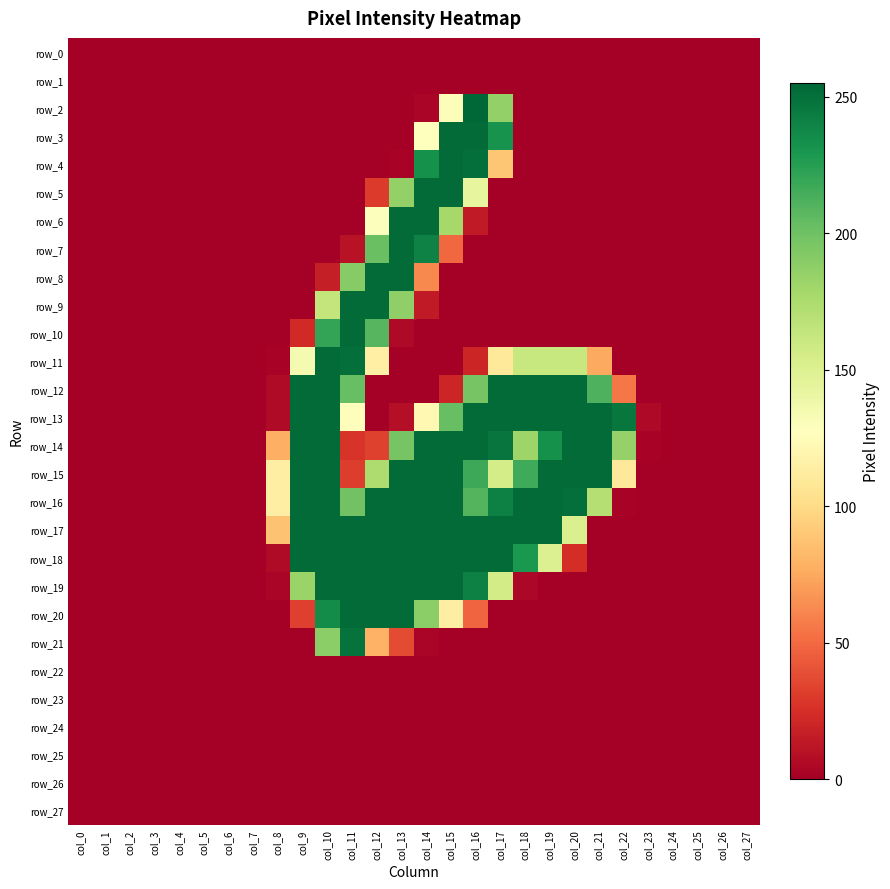

Reading left to right, list all the values displayed in this chart.

row_0: col_0=0	col_1=0	col_2=0	col_3=0	col_4=0	col_5=0	col_6=0	col_7=0	col_8=0	col_9=0	col_10=0	col_11=0	col_12=0	col_13=0	col_14=0	col_15=0	col_16=0	col_17=0	col_18=0	col_19=0	col_20=0	col_21=0	col_22=0	col_23=0	col_24=0	col_25=0	col_26=0	col_27=0
row_1: col_0=0	col_1=0	col_2=0	col_3=0	col_4=0	col_5=0	col_6=0	col_7=0	col_8=0	col_9=0	col_10=0	col_11=0	col_12=0	col_13=0	col_14=0	col_15=0	col_16=0	col_17=0	col_18=0	col_19=0	col_20=0	col_21=0	col_22=0	col_23=0	col_24=0	col_25=0	col_26=0	col_27=0
row_2: col_0=0	col_1=0	col_2=0	col_3=0	col_4=0	col_5=0	col_6=0	col_7=0	col_8=0	col_9=0	col_10=0	col_11=0	col_12=0	col_13=0	col_14=3	col_15=130	col_16=255	col_17=186	col_18=0	col_19=0	col_20=0	col_21=0	col_22=0	col_23=0	col_24=0	col_25=0	col_26=0	col_27=0
row_3: col_0=0	col_1=0	col_2=0	col_3=0	col_4=0	col_5=0	col_6=0	col_7=0	col_8=0	col_9=0	col_10=0	col_11=0	col_12=0	col_13=0	col_14=128	col_15=253	col_16=253	col_17=232	col_18=0	col_19=0	col_20=0	col_21=0	col_22=0	col_23=0	col_24=0	col_25=0	col_26=0	col_27=0
row_4: col_0=0	col_1=0	col_2=0	col_3=0	col_4=0	col_5=0	col_6=0	col_7=0	col_8=0	col_9=0	col_10=0	col_11=0	col_12=0	col_13=2	col_14=233	col_15=253	col_16=251	col_17=89	col_18=0	col_19=0	col_20=0	col_21=0	col_22=0	col_23=0	col_24=0	col_25=0	col_26=0	col_27=0
row_5: col_0=0	col_1=0	col_2=0	col_3=0	col_4=0	col_5=0	col_6=0	col_7=0	col_8=0	col_9=0	col_10=0	col_11=0	col_12=30	col_13=186	col_14=253	col_15=253	col_16=143	col_17=0	col_18=0	col_19=0	col_20=0	col_21=0	col_22=0	col_23=0	col_24=0	col_25=0	col_26=0	col_27=0
row_6: col_0=0	col_1=0	col_2=0	col_3=0	col_4=0	col_5=0	col_6=0	col_7=0	col_8=0	col_9=0	col_10=0	col_11=0	col_12=129	col_13=253	col_14=253	col_15=178	col_16=14	col_17=0	col_18=0	col_19=0	col_20=0	col_21=0	col_22=0	col_23=0	col_24=0	col_25=0	col_26=0	col_27=0
row_7: col_0=0	col_1=0	col_2=0	col_3=0	col_4=0	col_5=0	col_6=0	col_7=0	col_8=0	col_9=0	col_10=0	col_11=10	col_12=202	col_13=253	col_14=241	col_15=49	col_16=0	col_17=0	col_18=0	col_19=0	col_20=0	col_21=0	col_22=0	col_23=0	col_24=0	col_25=0	col_26=0	col_27=0
row_8: col_0=0	col_1=0	col_2=0	col_3=0	col_4=0	col_5=0	col_6=0	col_7=0	col_8=0	col_9=0	col_10=16	col_11=191	col_12=253	col_13=253	col_14=62	col_15=0	col_16=0	col_17=0	col_18=0	col_19=0	col_20=0	col_21=0	col_22=0	col_23=0	col_24=0	col_25=0	col_26=0	col_27=0
row_9: col_0=0	col_1=0	col_2=0	col_3=0	col_4=0	col_5=0	col_6=0	col_7=0	col_8=0	col_9=0	col_10=164	col_11=253	col_12=253	col_13=187	col_14=14	col_15=0	col_16=0	col_17=0	col_18=0	col_19=0	col_20=0	col_21=0	col_22=0	col_23=0	col_24=0	col_25=0	col_26=0	col_27=0
row_10: col_0=0	col_1=0	col_2=0	col_3=0	col_4=0	col_5=0	col_6=0	col_7=0	col_8=0	col_9=22	col_10=221	col_11=253	col_12=209	col_13=5	col_14=0	col_15=0	col_16=0	col_17=0	col_18=0	col_19=0	col_20=0	col_21=0	col_22=0	col_23=0	col_24=0	col_25=0	col_26=0	col_27=0
row_11: col_0=0	col_1=0	col_2=0	col_3=0	col_4=0	col_5=0	col_6=0	col_7=0	col_8=2	col_9=134	col_10=253	col_11=251	col_12=115	col_13=0	col_14=0	col_15=0	col_16=20	col_17=110	col_18=162	col_19=162	col_20=162	col_21=75	col_22=0	col_23=0	col_24=0	col_25=0	col_26=0	col_27=0
row_12: col_0=0	col_1=0	col_2=0	col_3=0	col_4=0	col_5=0	col_6=0	col_7=0	col_8=6	col_9=253	col_10=253	col_11=203	col_12=0	col_13=0	col_14=0	col_15=20	col_16=197	col_17=253	col_18=253	col_19=253	col_20=253	col_21=212	col_22=55	col_23=0	col_24=0	col_25=0	col_26=0	col_27=0
row_13: col_0=0	col_1=0	col_2=0	col_3=0	col_4=0	col_5=0	col_6=0	col_7=0	col_8=6	col_9=253	col_10=253	col_11=126	col_12=0	col_13=8	col_14=122	col_15=203	col_16=253	col_17=253	col_18=253	col_19=253	col_20=253	col_21=253	col_22=247	col_23=5	col_24=0	col_25=0	col_26=0	col_27=0
row_14: col_0=0	col_1=0	col_2=0	col_3=0	col_4=0	col_5=0	col_6=0	col_7=0	col_8=78	col_9=253	col_10=253	col_11=27	col_12=33	col_13=197	col_14=253	col_15=253	col_16=253	col_17=248	col_18=182	col_19=233	col_20=253	col_21=253	col_22=185	col_23=2	col_24=0	col_25=0	col_26=0	col_27=0
row_15: col_0=0	col_1=0	col_2=0	col_3=0	col_4=0	col_5=0	col_6=0	col_7=0	col_8=114	col_9=253	col_10=253	col_11=31	col_12=174	col_13=253	col_14=253	col_15=253	col_16=218	col_17=155	col_18=217	col_19=253	col_20=253	col_21=253	col_22=110	col_23=0	col_24=0	col_25=0	col_26=0	col_27=0
row_16: col_0=0	col_1=0	col_2=0	col_3=0	col_4=0	col_5=0	col_6=0	col_7=0	col_8=114	col_9=253	col_10=253	col_11=199	col_12=253	col_13=253	col_14=253	col_15=253	col_16=210	col_17=242	col_18=253	col_19=253	col_20=251	col_21=171	col_22=2	col_23=0	col_24=0	col_25=0	col_26=0	col_27=0
row_17: col_0=0	col_1=0	col_2=0	col_3=0	col_4=0	col_5=0	col_6=0	col_7=0	col_8=87	col_9=253	col_10=253	col_11=253	col_12=253	col_13=253	col_14=253	col_15=253	col_16=253	col_17=253	col_18=253	col_19=253	col_20=152	col_21=0	col_22=0	col_23=0	col_24=0	col_25=0	col_26=0	col_27=0
row_18: col_0=0	col_1=0	col_2=0	col_3=0	col_4=0	col_5=0	col_6=0	col_7=0	col_8=6	col_9=253	col_10=253	col_11=253	col_12=253	col_13=253	col_14=253	col_15=253	col_16=253	col_17=253	col_18=229	col_19=150	col_20=24	col_21=0	col_22=0	col_23=0	col_24=0	col_25=0	col_26=0	col_27=0
row_19: col_0=0	col_1=0	col_2=0	col_3=0	col_4=0	col_5=0	col_6=0	col_7=0	col_8=3	col_9=183	col_10=253	col_11=253	col_12=253	col_13=253	col_14=253	col_15=253	col_16=242	col_17=156	col_18=4	col_19=0	col_20=0	col_21=0	col_22=0	col_23=0	col_24=0	col_25=0	col_26=0	col_27=0
row_20: col_0=0	col_1=0	col_2=0	col_3=0	col_4=0	col_5=0	col_6=0	col_7=0	col_8=0	col_9=32	col_10=236	col_11=253	col_12=253	col_13=253	col_14=189	col_15=114	col_16=48	col_17=0	col_18=0	col_19=0	col_20=0	col_21=0	col_22=0	col_23=0	col_24=0	col_25=0	col_26=0	col_27=0
row_21: col_0=0	col_1=0	col_2=0	col_3=0	col_4=0	col_5=0	col_6=0	col_7=0	col_8=0	col_9=0	col_10=189	col_11=249	col_12=79	col_13=37	col_14=3	col_15=0	col_16=0	col_17=0	col_18=0	col_19=0	col_20=0	col_21=0	col_22=0	col_23=0	col_24=0	col_25=0	col_26=0	col_27=0
row_22: col_0=0	col_1=0	col_2=0	col_3=0	col_4=0	col_5=0	col_6=0	col_7=0	col_8=0	col_9=0	col_10=0	col_11=0	col_12=0	col_13=0	col_14=0	col_15=0	col_16=0	col_17=0	col_18=0	col_19=0	col_20=0	col_21=0	col_22=0	col_23=0	col_24=0	col_25=0	col_26=0	col_27=0
row_23: col_0=0	col_1=0	col_2=0	col_3=0	col_4=0	col_5=0	col_6=0	col_7=0	col_8=0	col_9=0	col_10=0	col_11=0	col_12=0	col_13=0	col_14=0	col_15=0	col_16=0	col_17=0	col_18=0	col_19=0	col_20=0	col_21=0	col_22=0	col_23=0	col_24=0	col_25=0	col_26=0	col_27=0
row_24: col_0=0	col_1=0	col_2=0	col_3=0	col_4=0	col_5=0	col_6=0	col_7=0	col_8=0	col_9=0	col_10=0	col_11=0	col_12=0	col_13=0	col_14=0	col_15=0	col_16=0	col_17=0	col_18=0	col_19=0	col_20=0	col_21=0	col_22=0	col_23=0	col_24=0	col_25=0	col_26=0	col_27=0
row_25: col_0=0	col_1=0	col_2=0	col_3=0	col_4=0	col_5=0	col_6=0	col_7=0	col_8=0	col_9=0	col_10=0	col_11=0	col_12=0	col_13=0	col_14=0	col_15=0	col_16=0	col_17=0	col_18=0	col_19=0	col_20=0	col_21=0	col_22=0	col_23=0	col_24=0	col_25=0	col_26=0	col_27=0
row_26: col_0=0	col_1=0	col_2=0	col_3=0	col_4=0	col_5=0	col_6=0	col_7=0	col_8=0	col_9=0	col_10=0	col_11=0	col_12=0	col_13=0	col_14=0	col_15=0	col_16=0	col_17=0	col_18=0	col_19=0	col_20=0	col_21=0	col_22=0	col_23=0	col_24=0	col_25=0	col_26=0	col_27=0
row_27: col_0=0	col_1=0	col_2=0	col_3=0	col_4=0	col_5=0	col_6=0	col_7=0	col_8=0	col_9=0	col_10=0	col_11=0	col_12=0	col_13=0	col_14=0	col_15=0	col_16=0	col_17=0	col_18=0	col_19=0	col_20=0	col_21=0	col_22=0	col_23=0	col_24=0	col_25=0	col_26=0	col_27=0